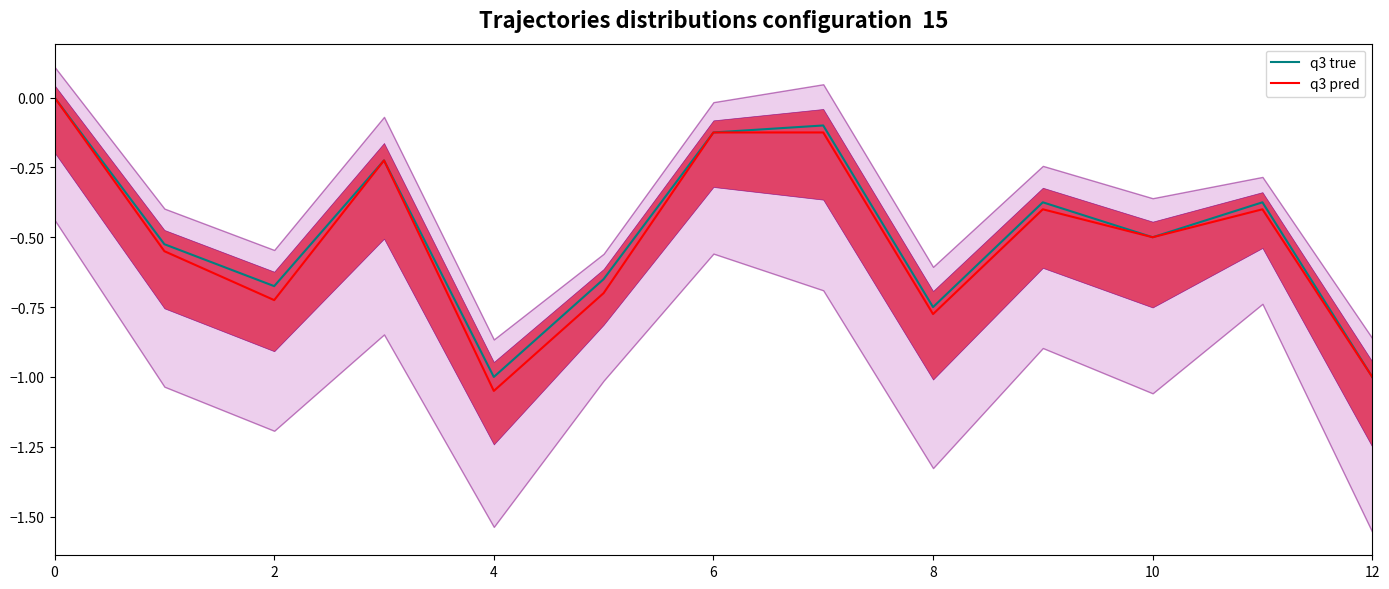

What is the difference between the maximum and minimum values in the q3 pred series?

1.1